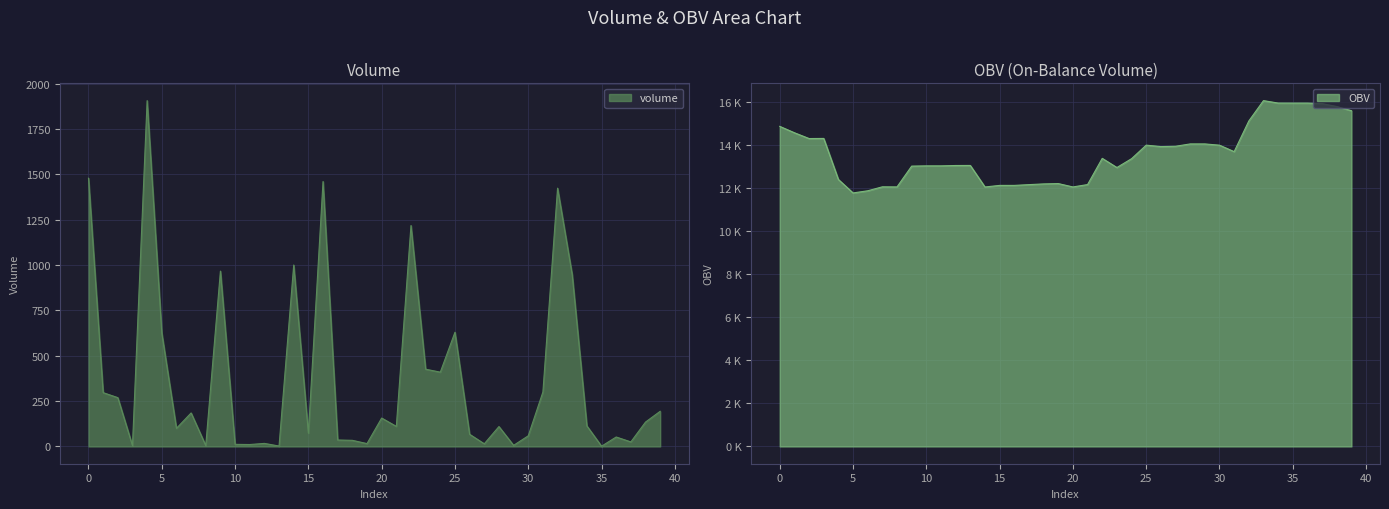

How many lines are shown in the chart?

2